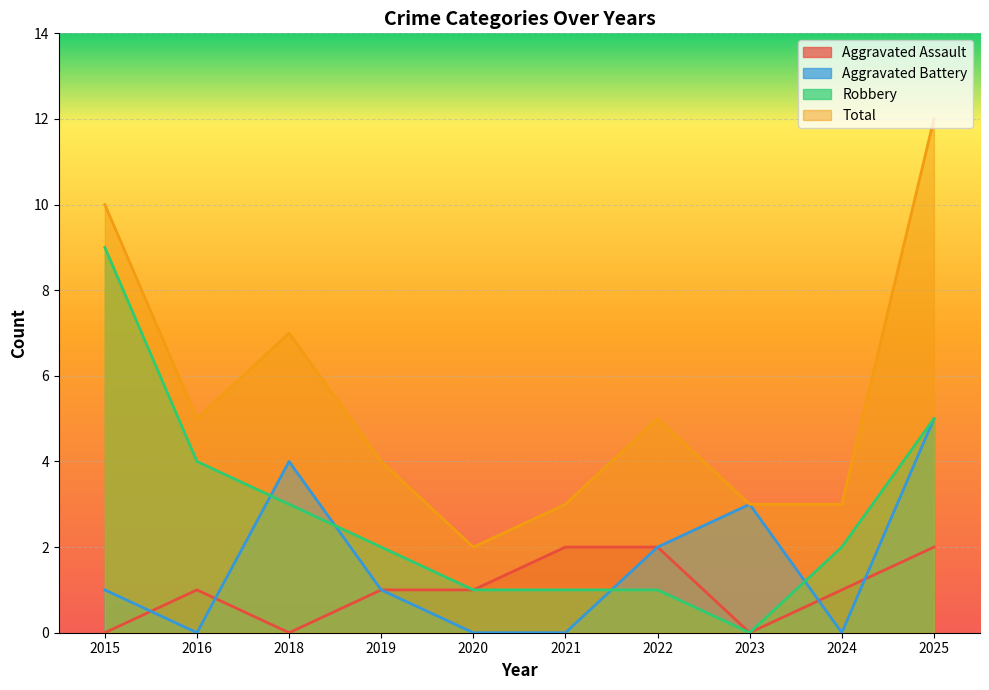

What is the sum of all Aggravated Battery values?

16